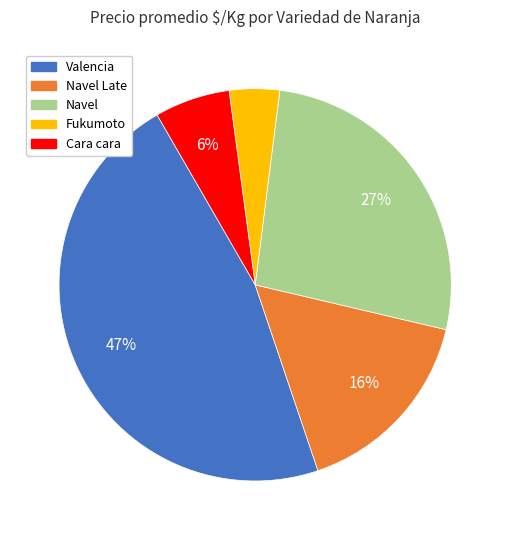

To the nearest percent, what is the difference between the largest and smallest slice percentages?

43%